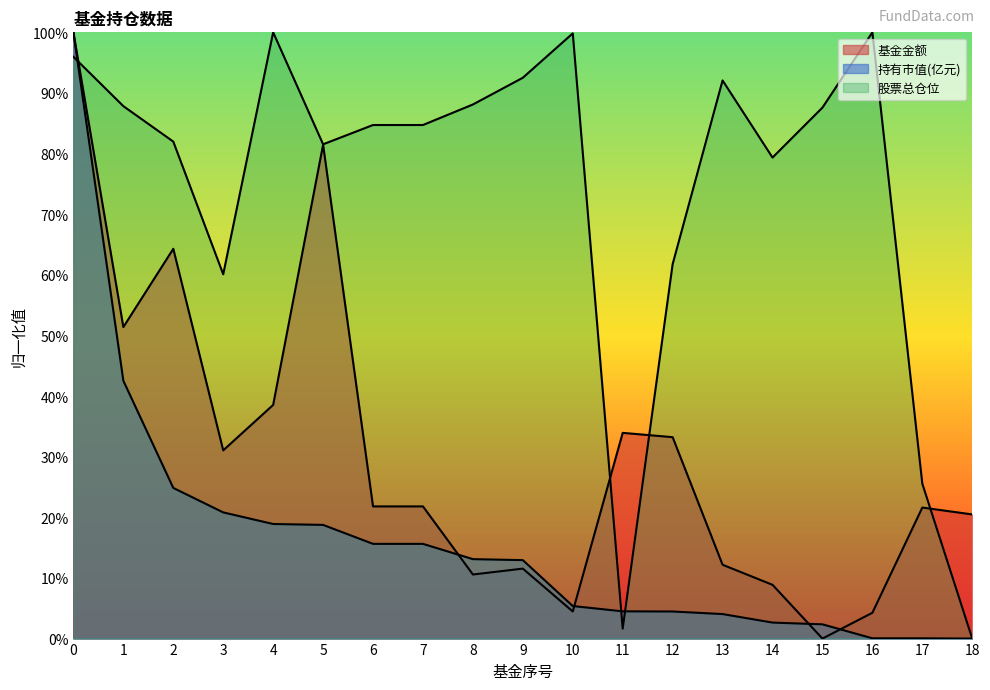

What is the sum of the 基金金额 values at 14 and 18?

29.3